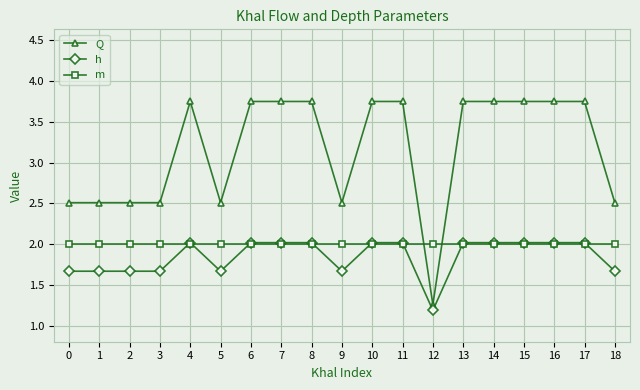

True or false: Q and m cross at least once.

True